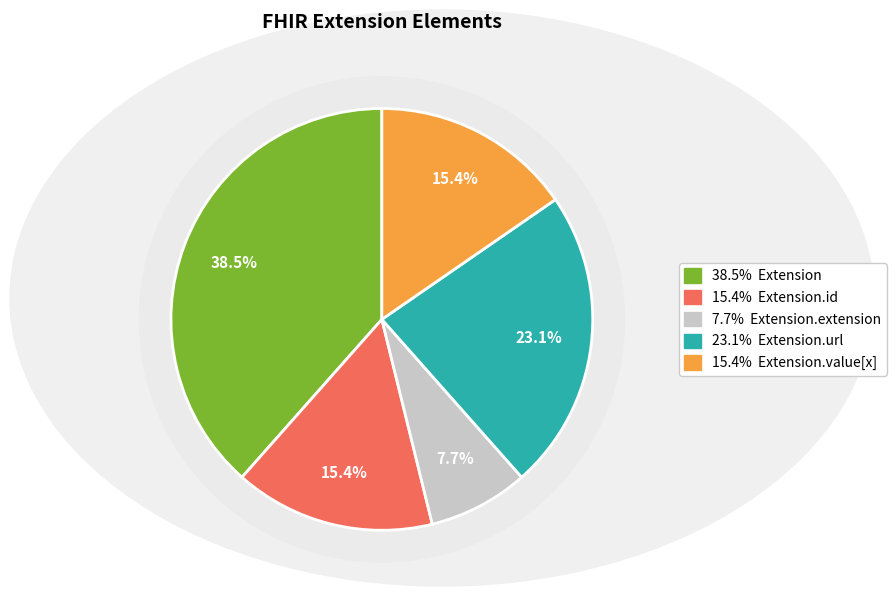

How many slices are in this pie chart?

5